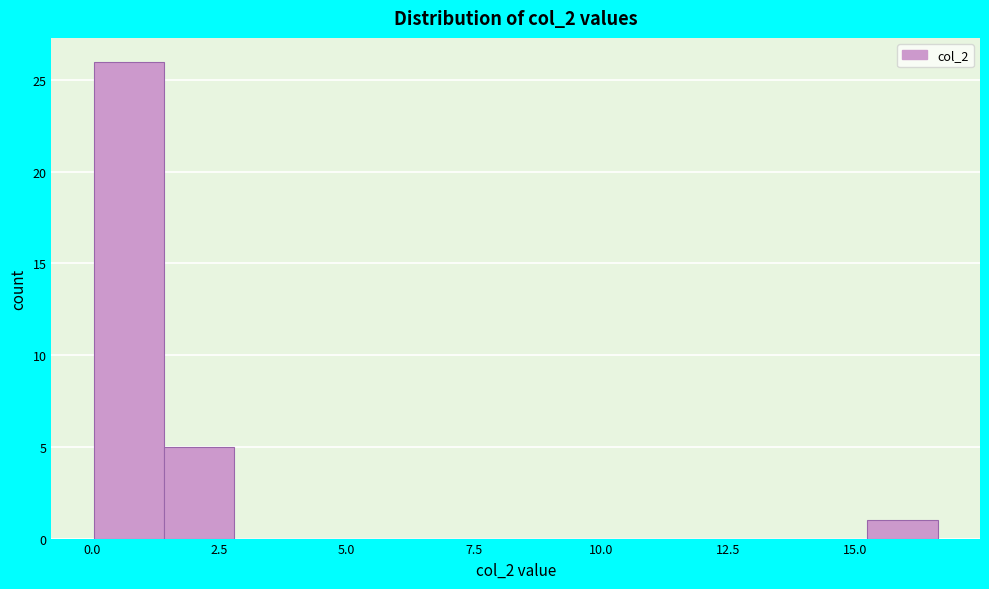

Read against the x-axis, roughly where is the centre of the tallest bar?

0.5